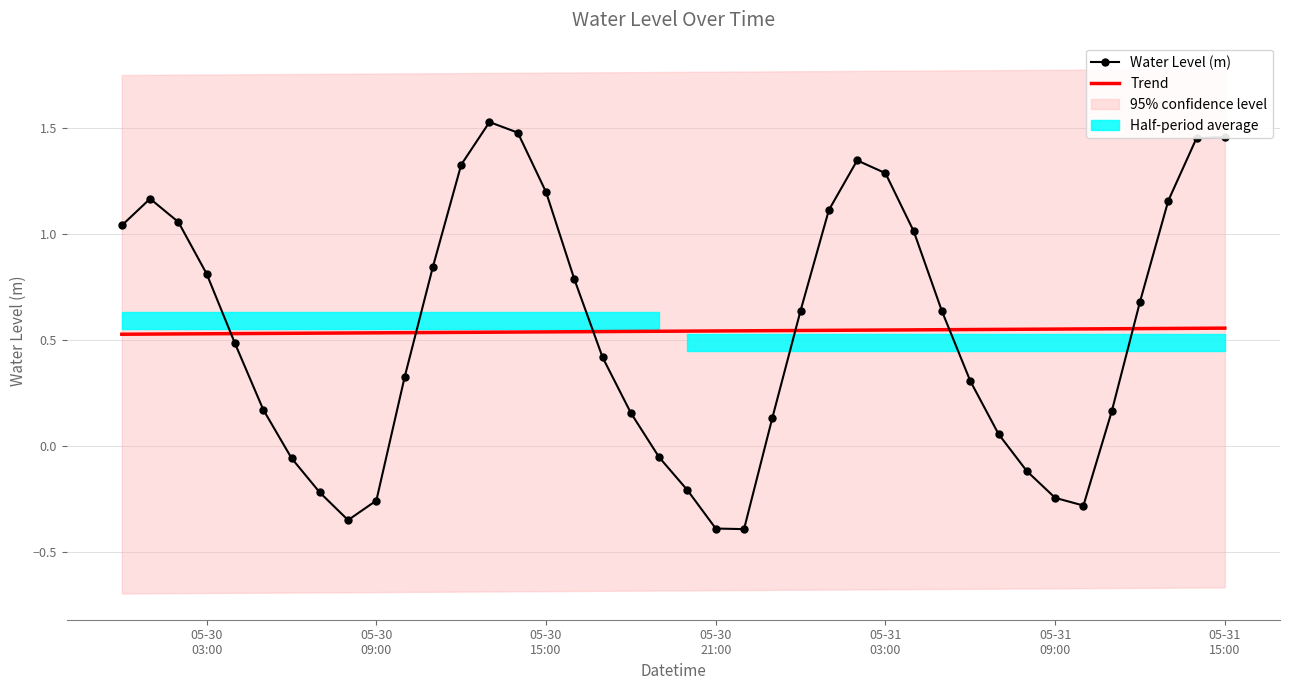

True or false: Trend and Water Level (m) intersect in this chart.

True